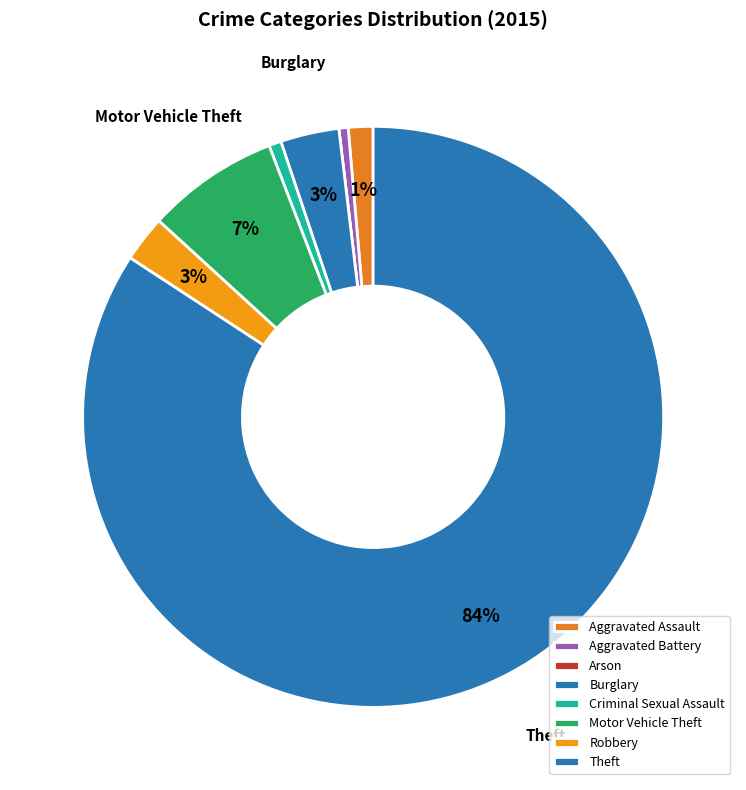

Is Burglary the majority of the pie?

No